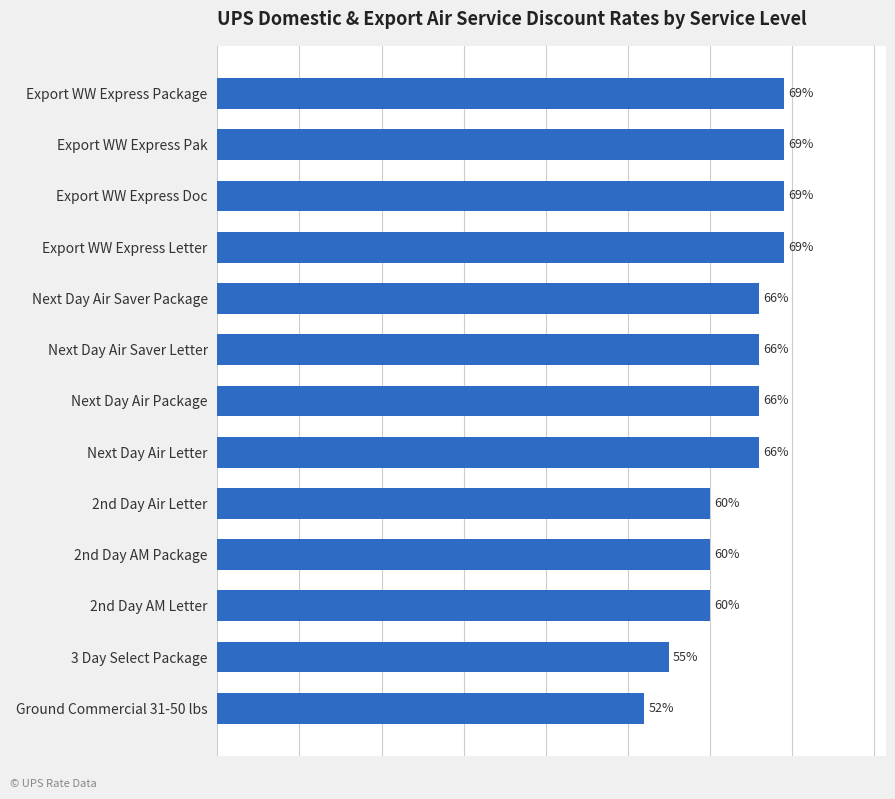

What is the difference between the second highest and minimum values?

0.2